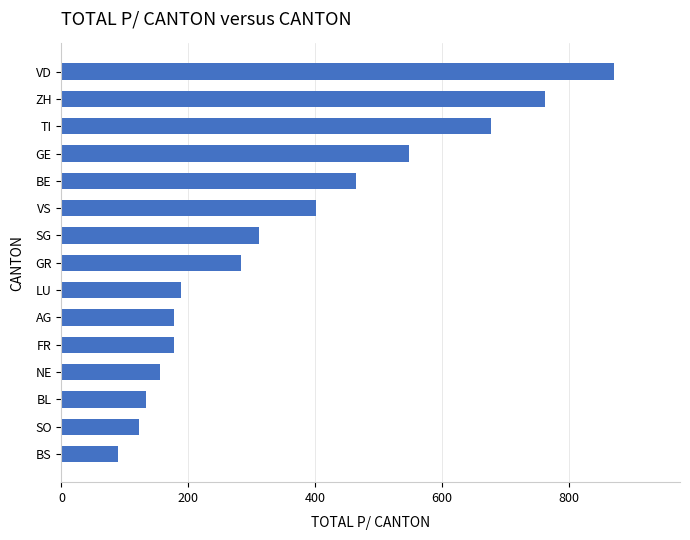

Approximately how many times larger is the value at SG compared to NE?

2.0